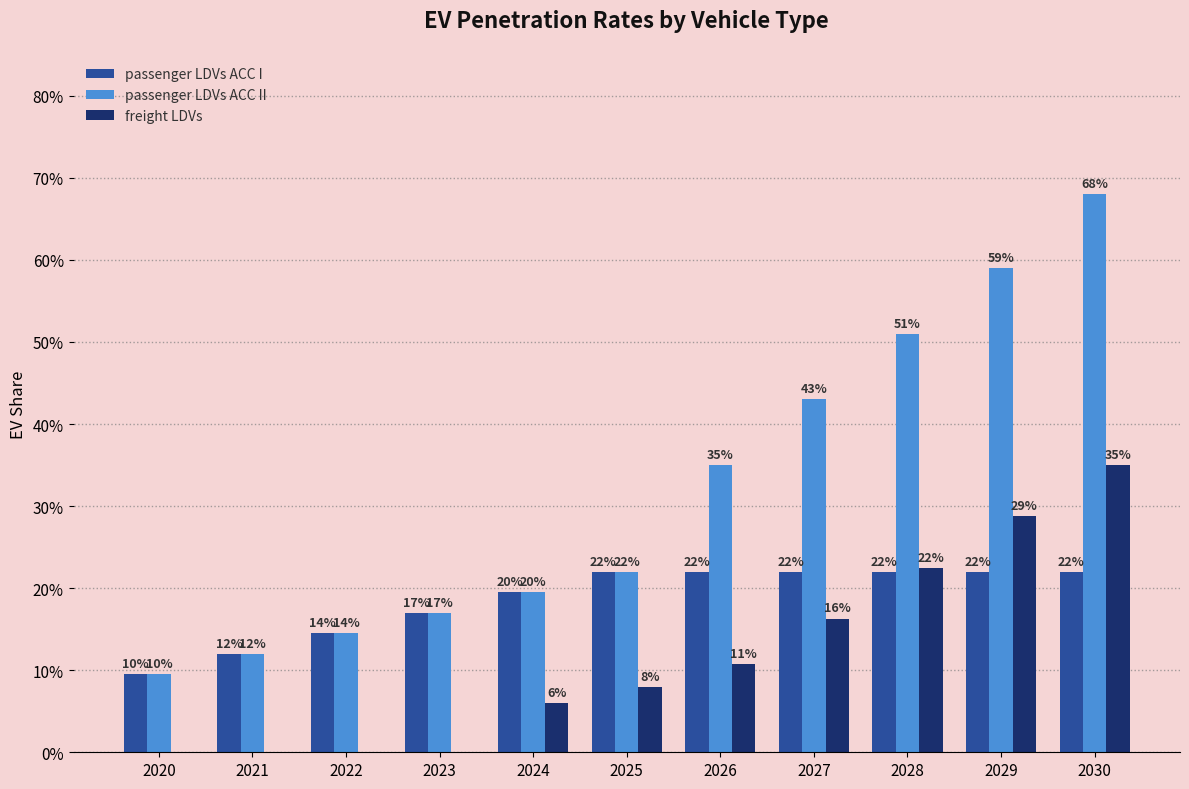

Which has a higher value, 2022 or 2026?

2026